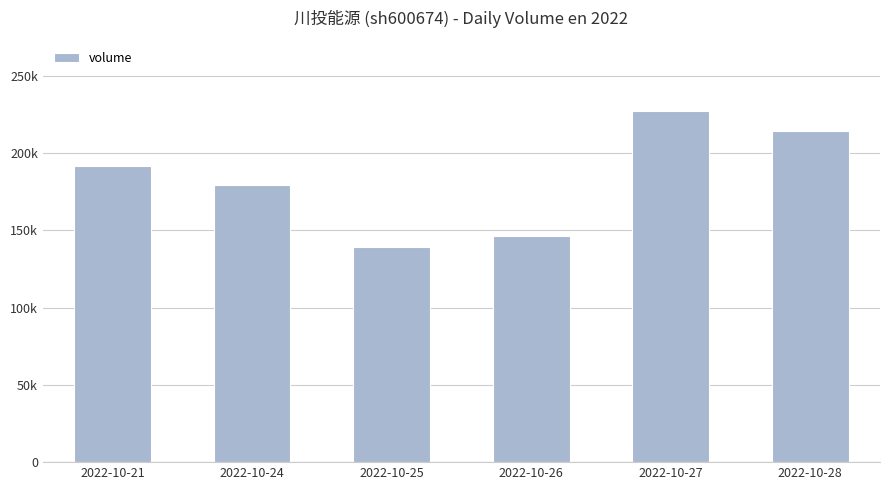

Is it true that the value at 2022-10-24 is 86199?

False